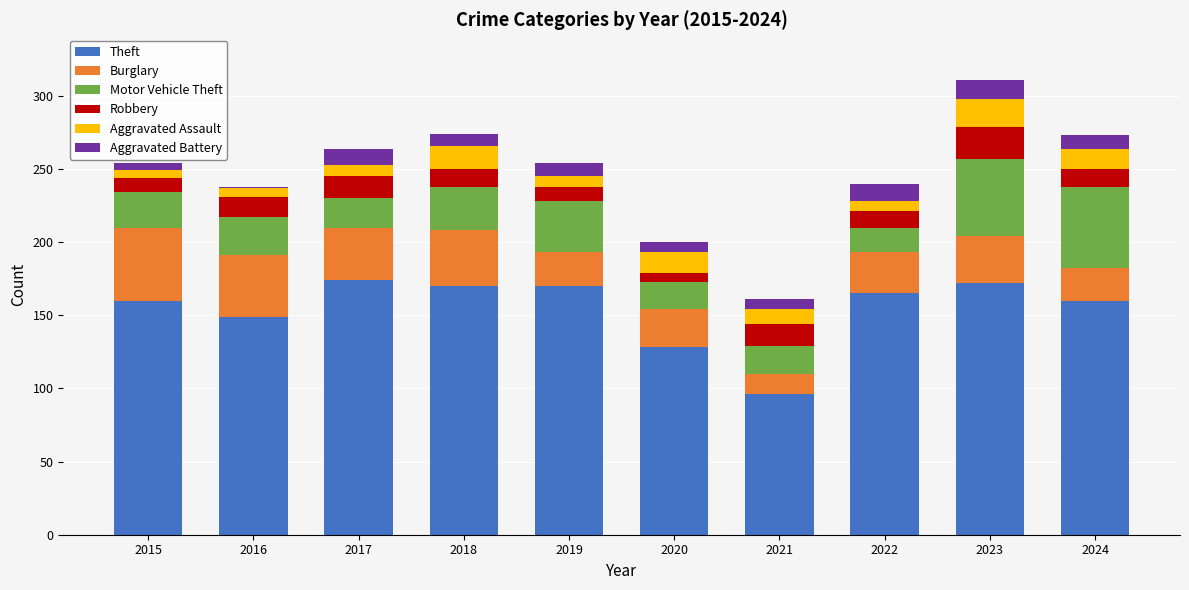

Count the number of categories in the chart.

10